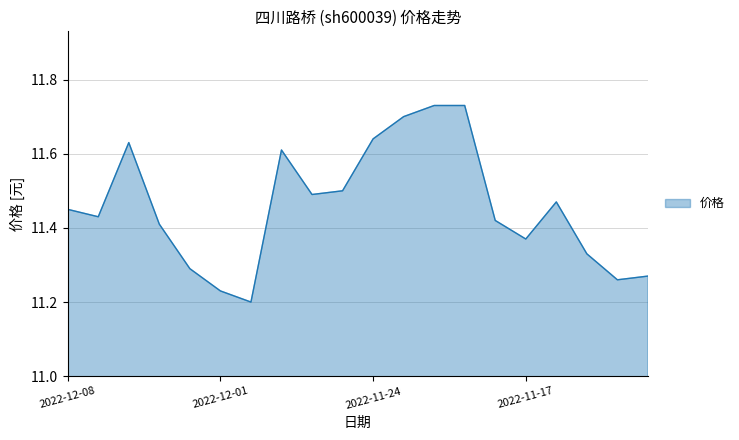

Does the chart display data point markers on the line(s)?

No